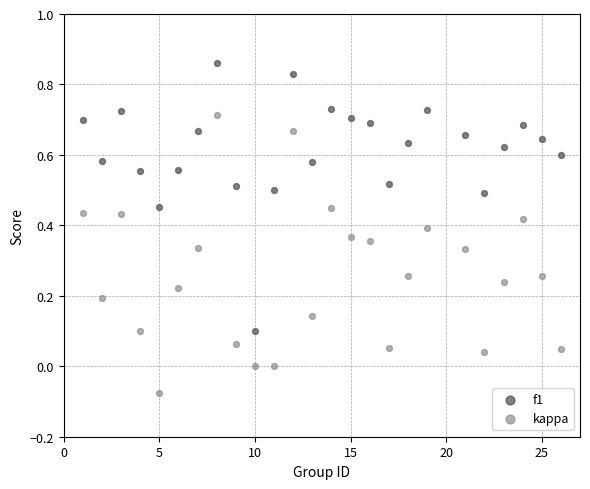

Across all data points, what is the range of X values (max minus min)?

25.0